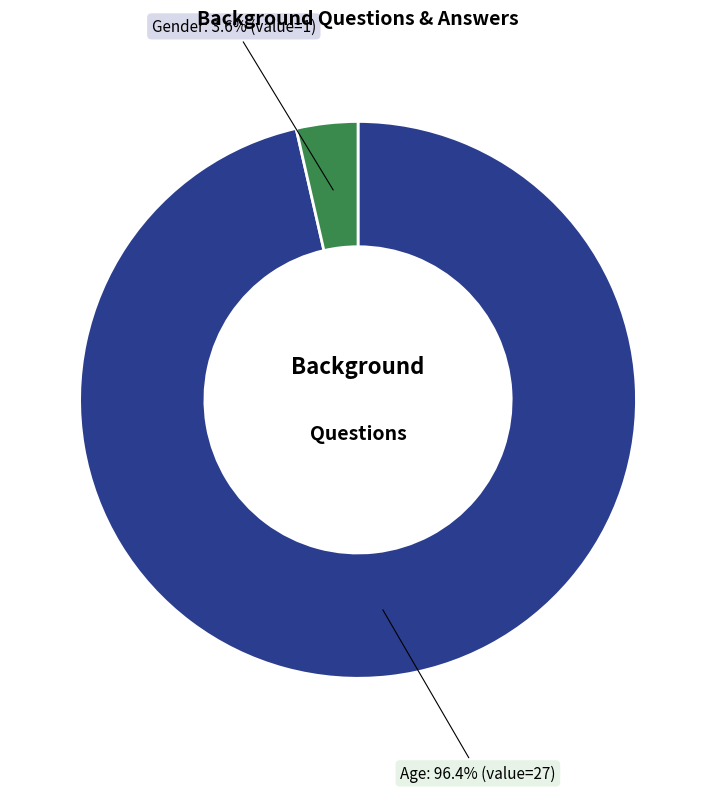

What is the smallest slice in the pie chart?

Gender